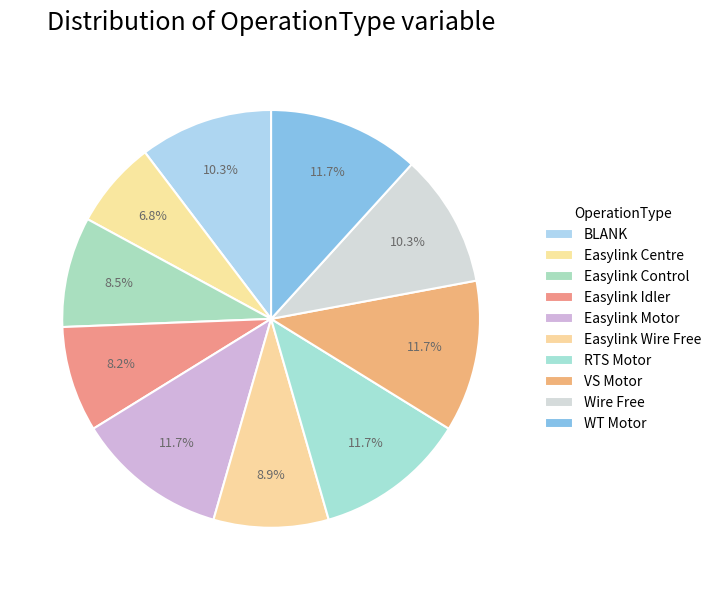

Is there a majority slice in this chart?

No